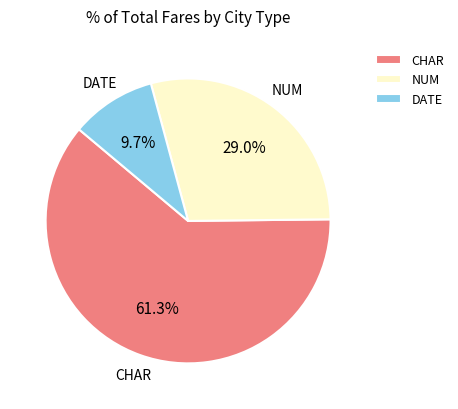

Is it true that CHAR is 6% of the pie?

False